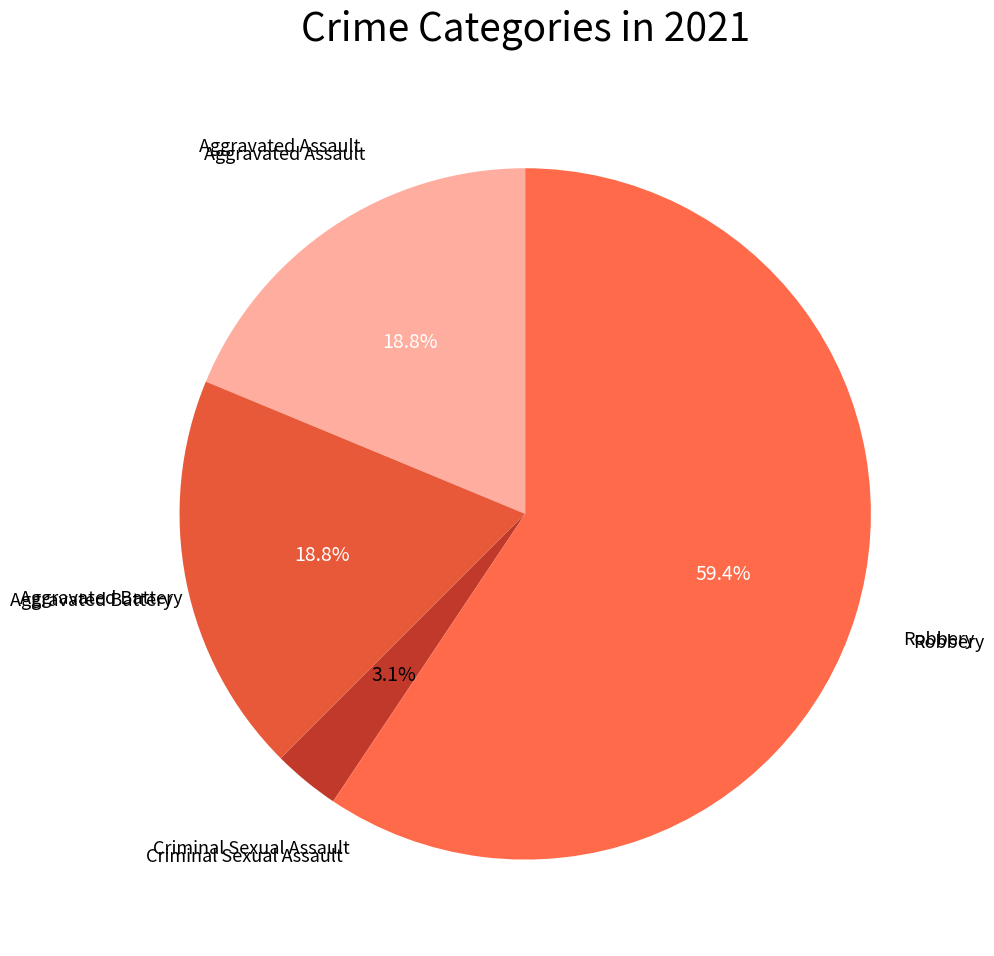

How many segments does this pie chart have?

4